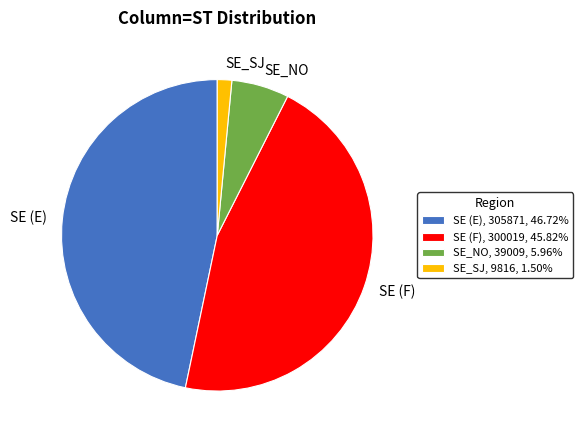

The SE_SJ slice represents 11% of the pie. True or false?

False